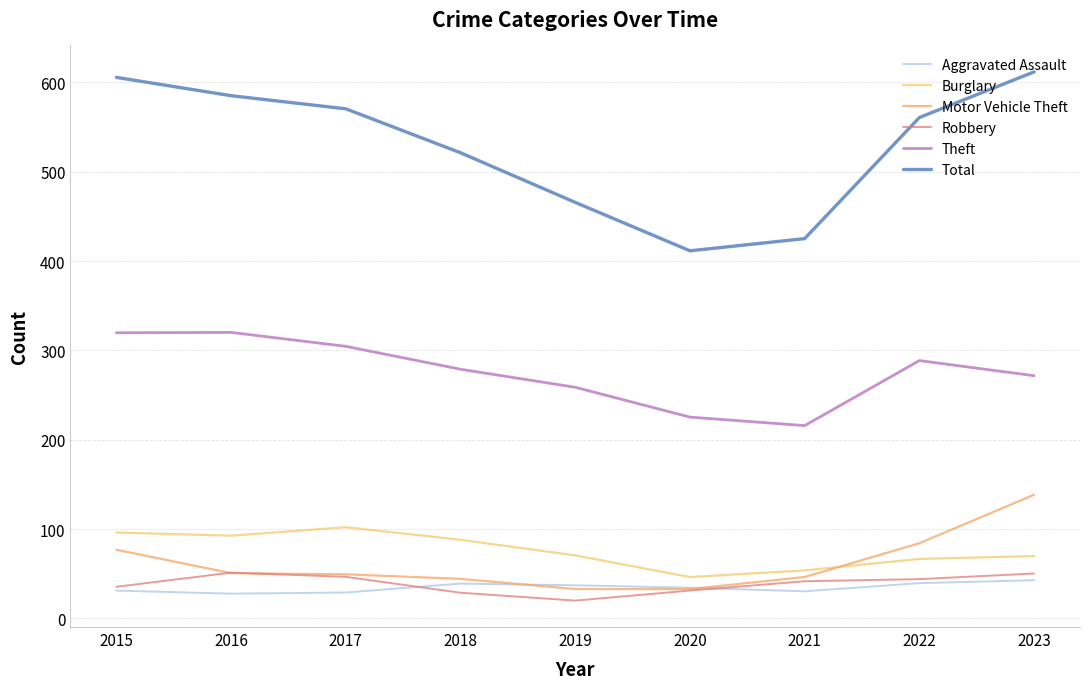

Is the value of Motor Vehicle Theft at 2015 greater than the value of Theft at 2016?

No